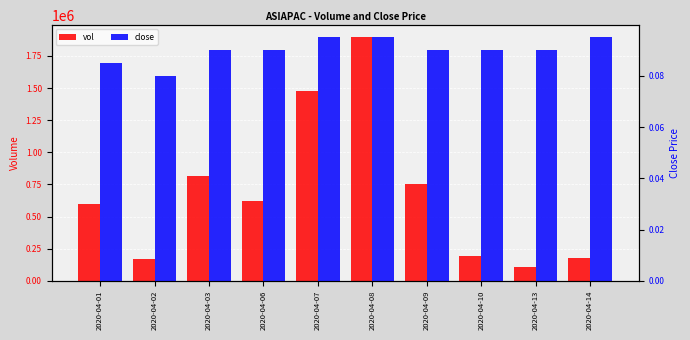

Which series has the largest total across all categories?

vol